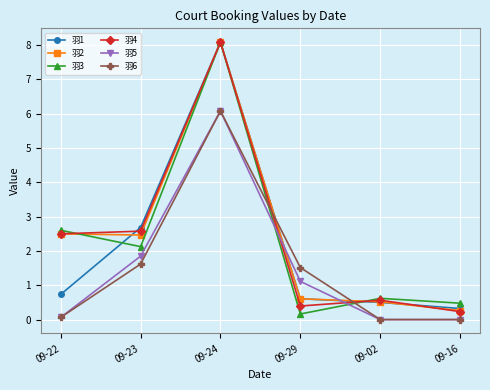

Between 09-23 and 09-02, which series saw the biggest shift?

羽1